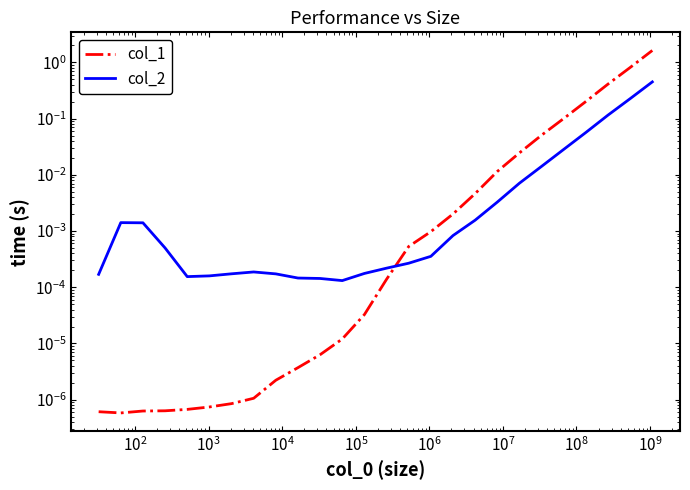

How many intersections are there between col_1 and col_2?

1